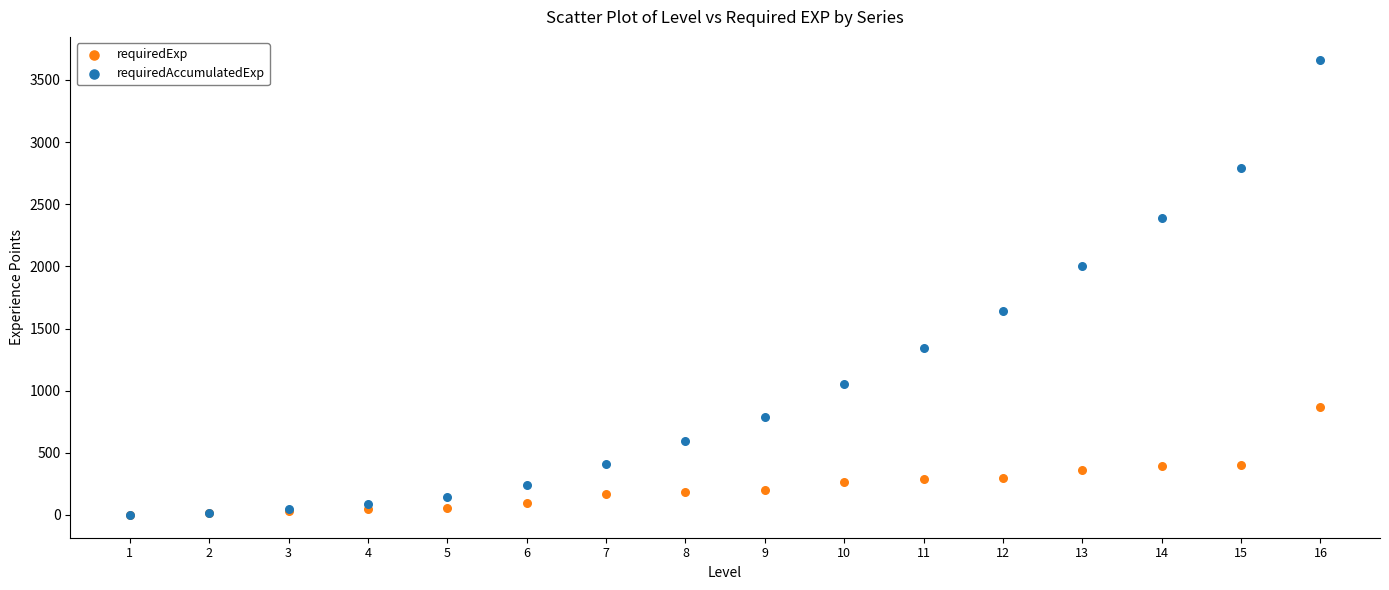

What are all the series names shown in the legend?

requiredExp, requiredAccumulatedExp